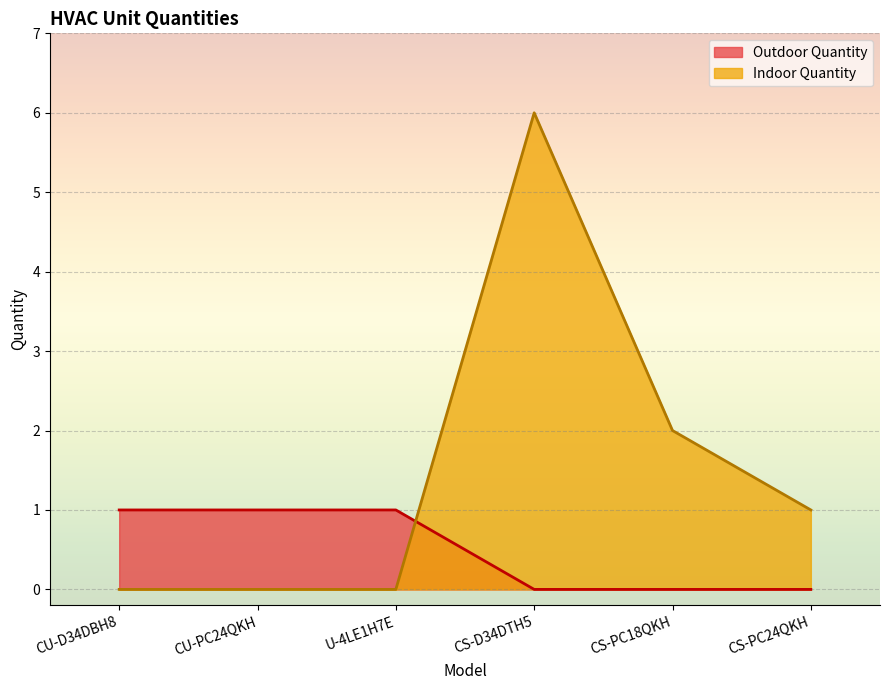

What is the difference between the second highest and second lowest values in the Indoor Quantity series?

2